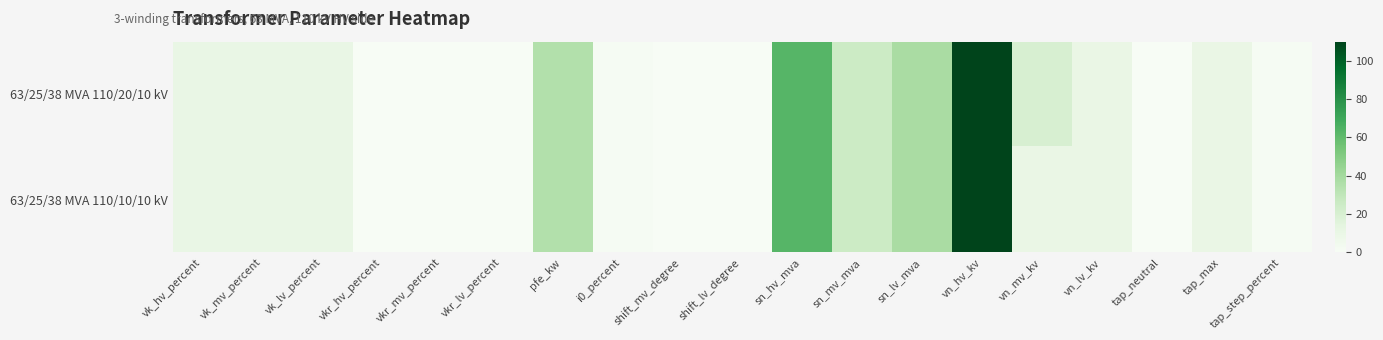

Between vkr_lv_percent and vkr_mv_percent, which is larger?

vkr_lv_percent